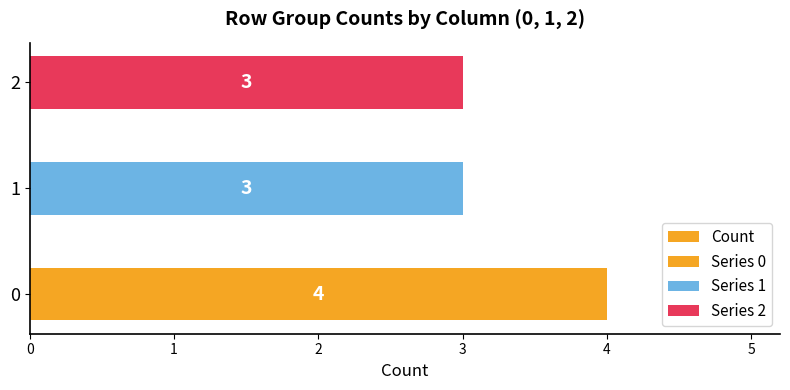

The value at 2 is 3. True or false?

True